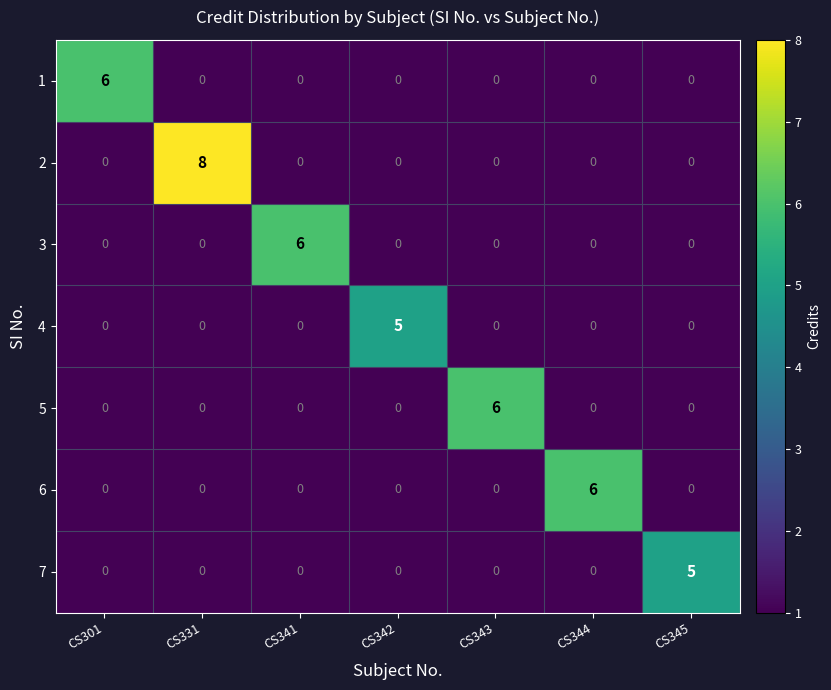

Which series has the largest range (max minus min)?

2